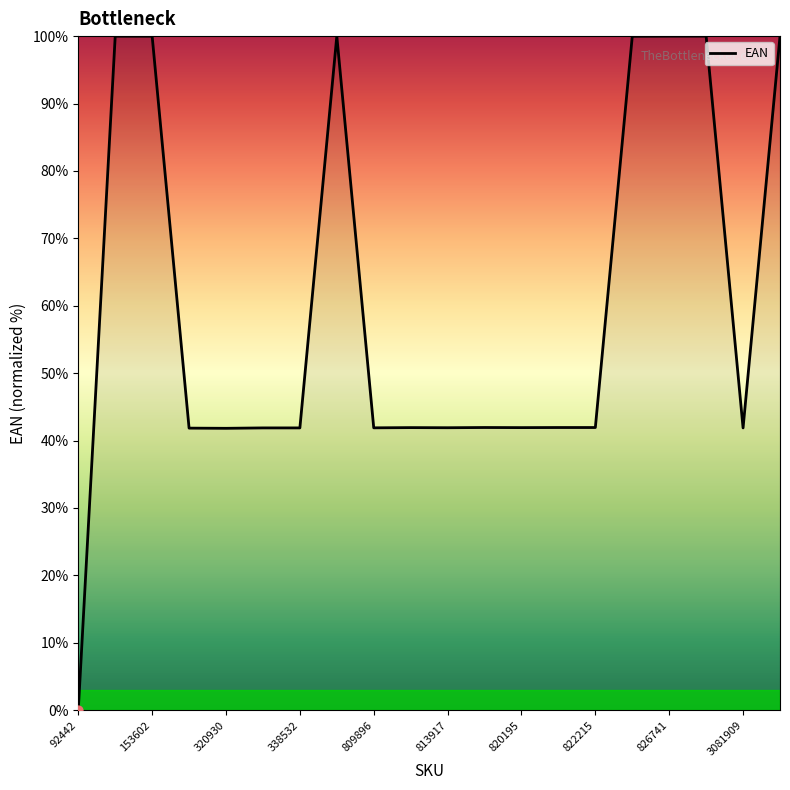

What is the difference between the maximum and minimum values?

100.0